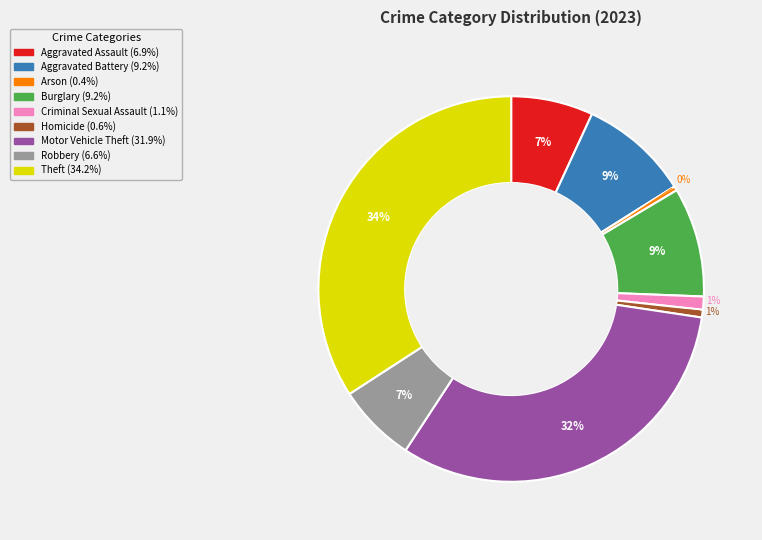

What percentage is the Homicide slice, to the nearest percent?

1%